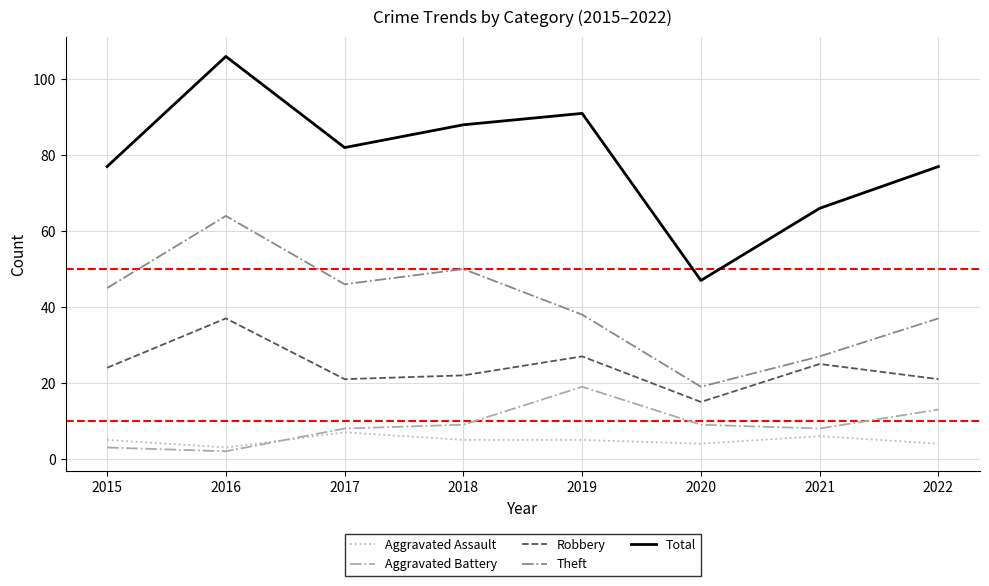

Does the chart display data point markers on the line(s)?

No